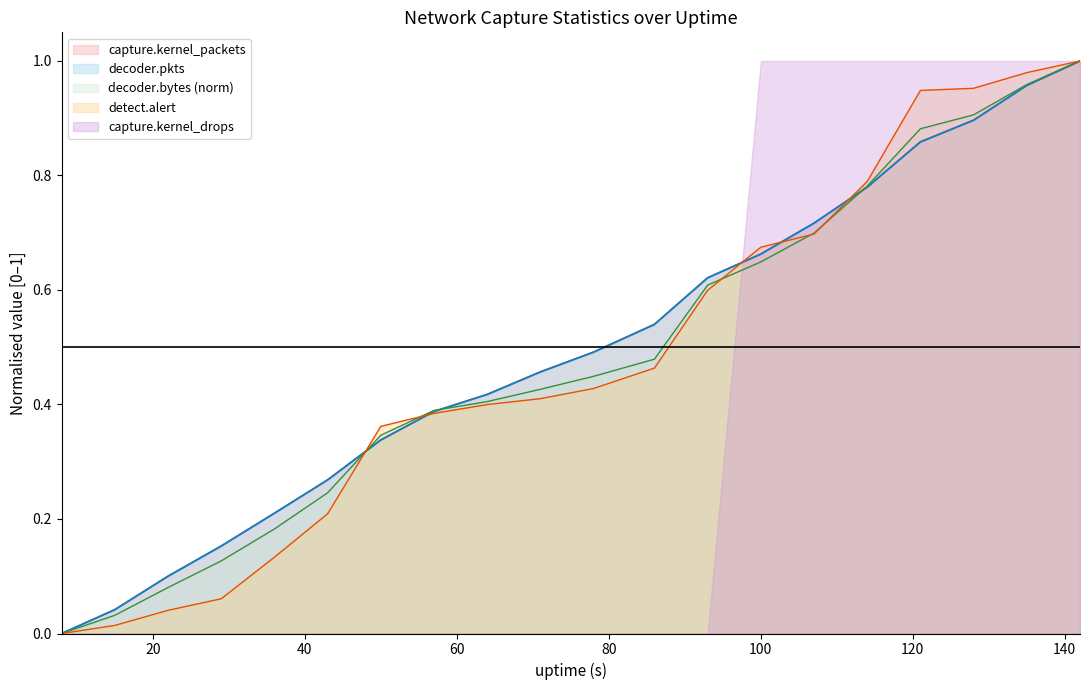

What is the value of the detect.alert point at the 7th from the left?

0.4